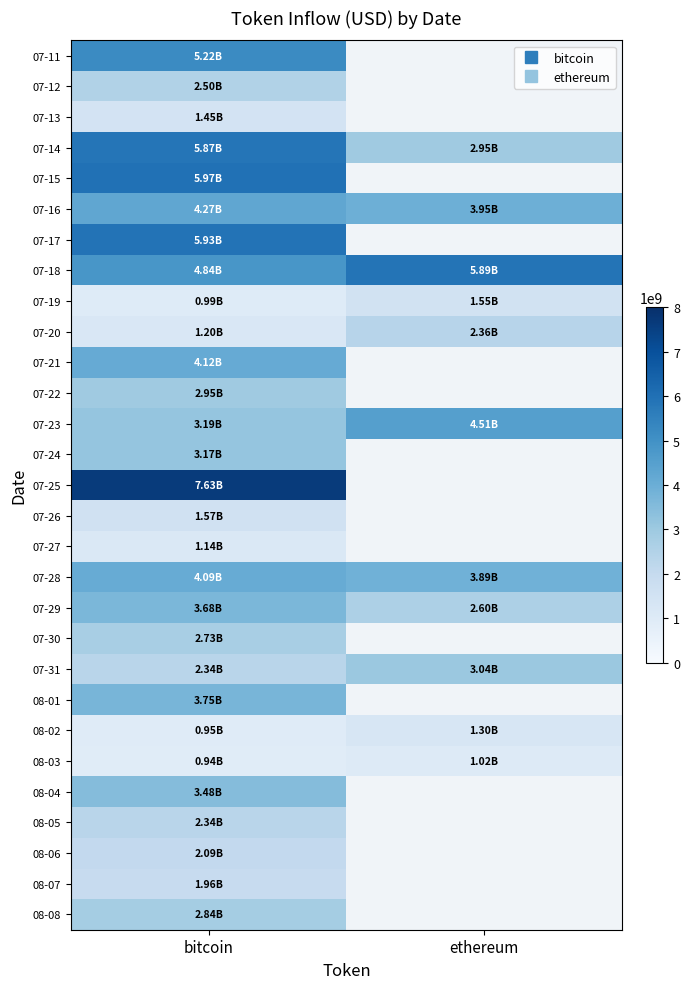

Which category has the highest value across all series?

bitcoin